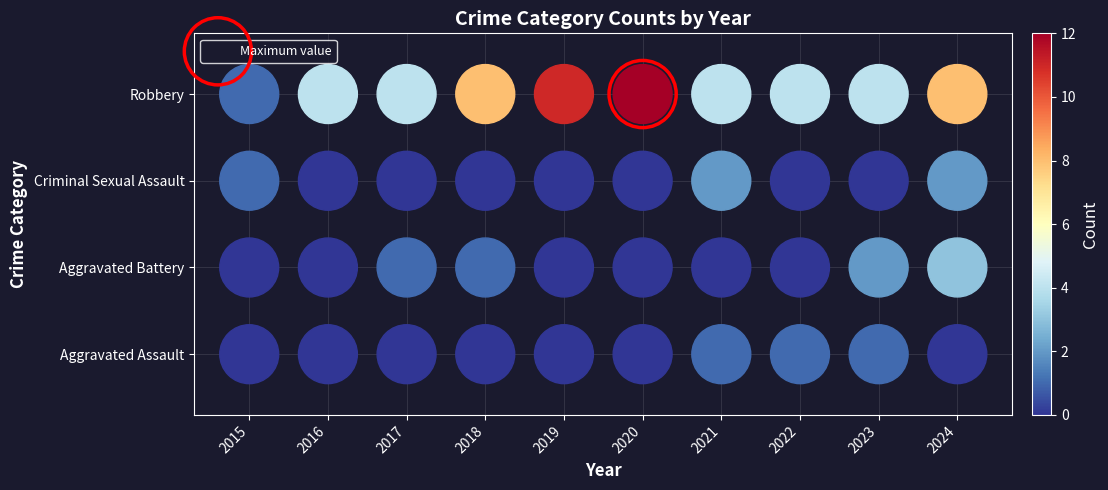

Reading right to left, transcribe all the data shown in this chart.

Aggravated Assault: 2024=0	2023=1	2022=1	2021=1	2020=0	2019=0	2018=0	2017=0	2016=0	2015=0
Aggravated Battery: 2024=3	2023=2	2022=0	2021=0	2020=0	2019=0	2018=1	2017=1	2016=0	2015=0
Criminal Sexual Assault: 2024=2	2023=0	2022=0	2021=2	2020=0	2019=0	2018=0	2017=0	2016=0	2015=1
Robbery: 2024=8	2023=4	2022=4	2021=4	2020=12	2019=11	2018=8	2017=4	2016=4	2015=1